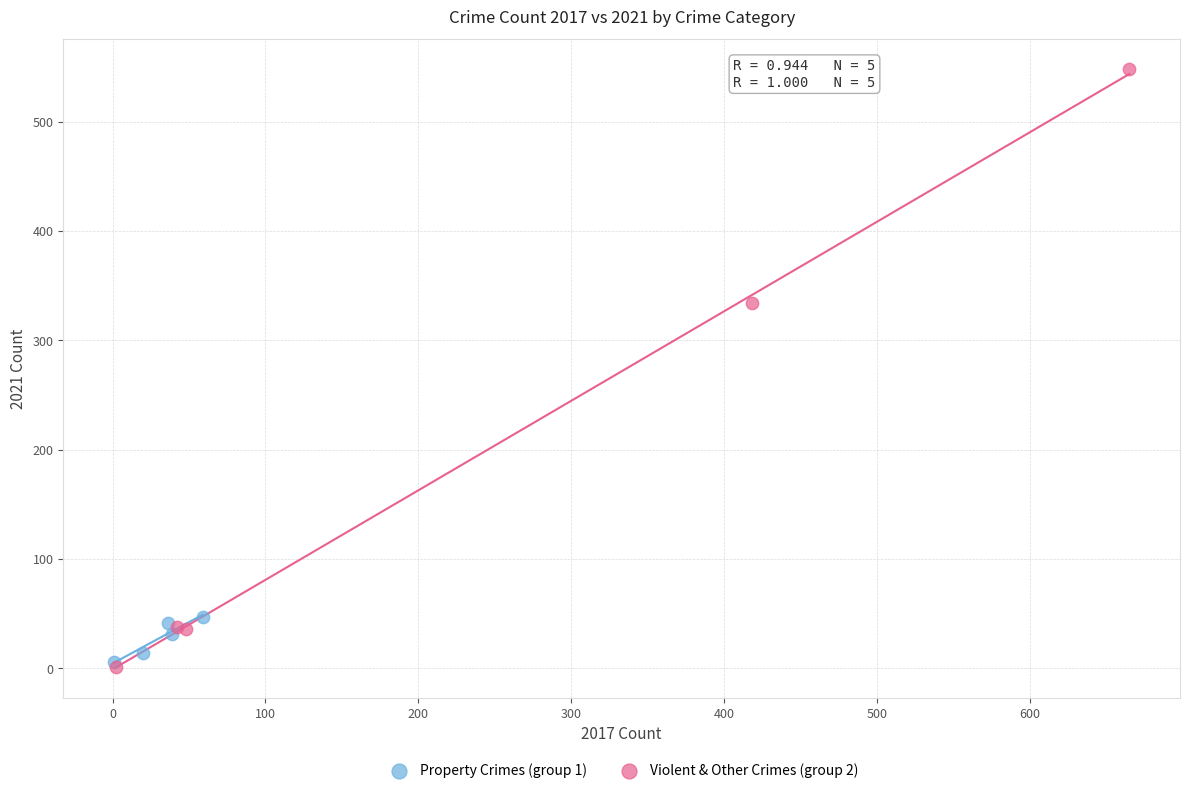

What are all the series names shown in the legend?

Property Crimes (group 1), Violent & Other Crimes (group 2)